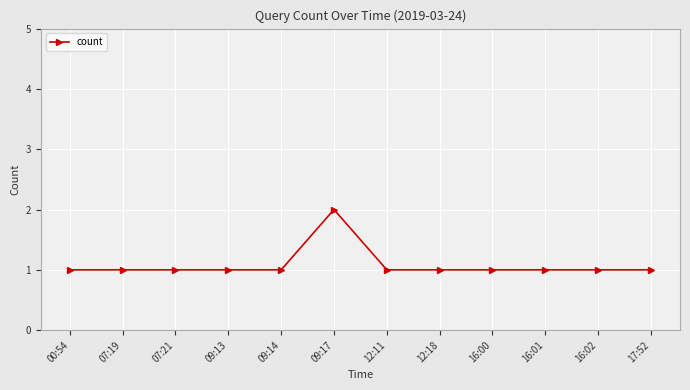

What is the ratio of the value at 09:17 to the value at 00:54?

2.0